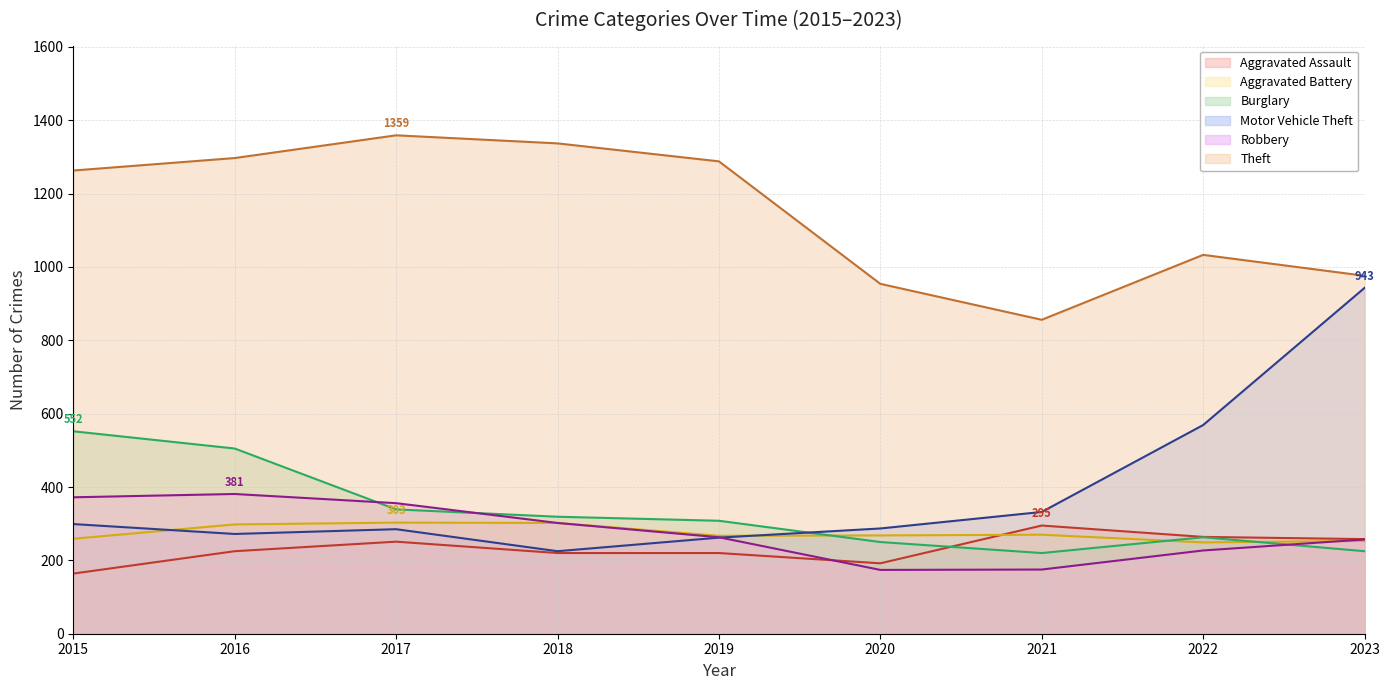

Rank the categories by Aggravated Battery value from lowest to highest.

2022, 2023, 2015, 2019, 2020, 2021, 2016, 2018, 2017